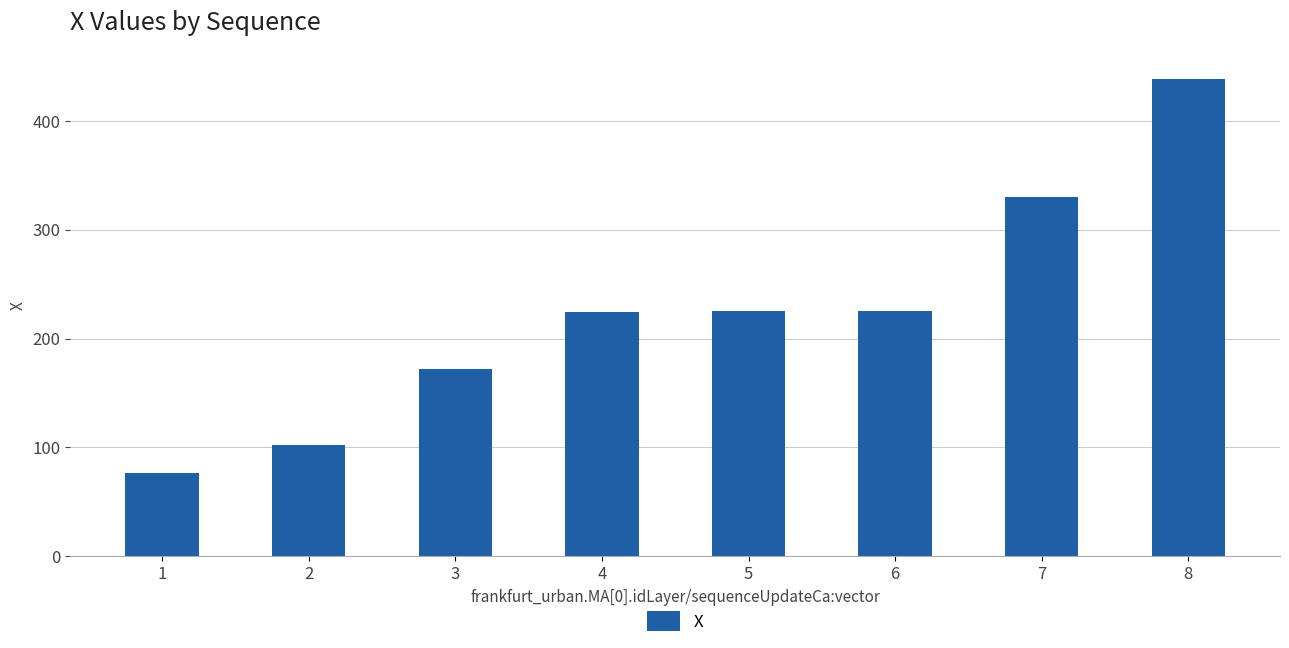

What is the sum of all values?

1795.6